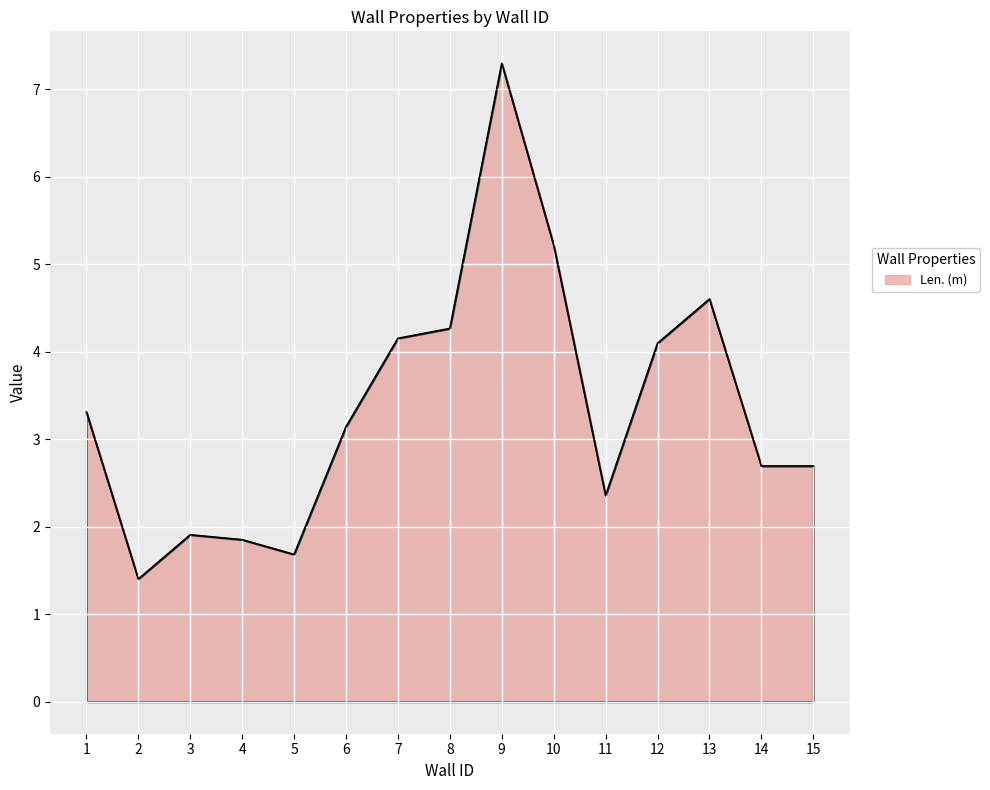

What is the difference between the maximum and minimum values?

5.9